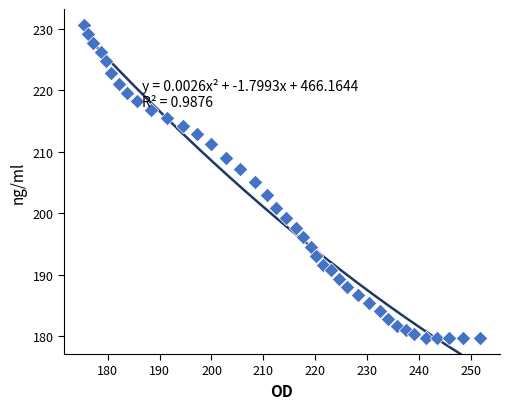

What is the range of Y values (max minus min)?

51.0